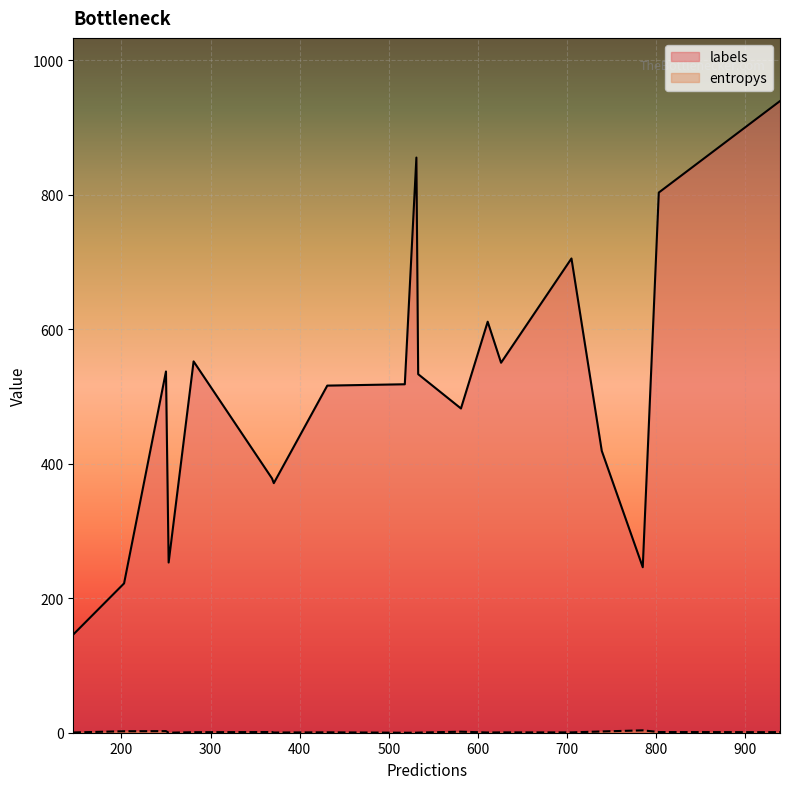

List the labels in order of labels value, smallest first.

15, 1, 12, 4, 11, 13, 10, 9, 19, 17, 7, 6, 2, 0, 3, 8, 16, 14, 18, 5